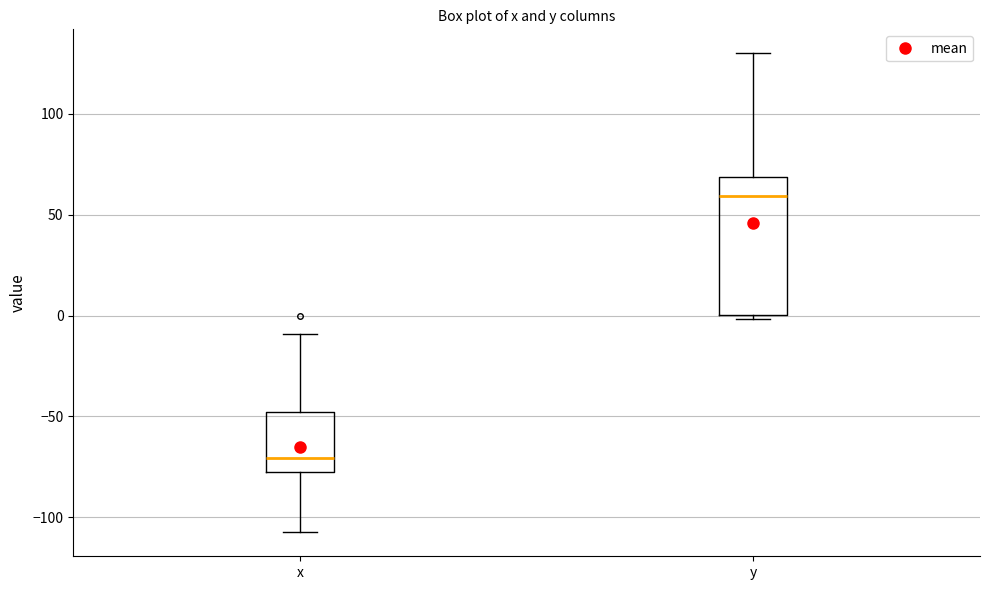

Which box's median line is the lowest?

x